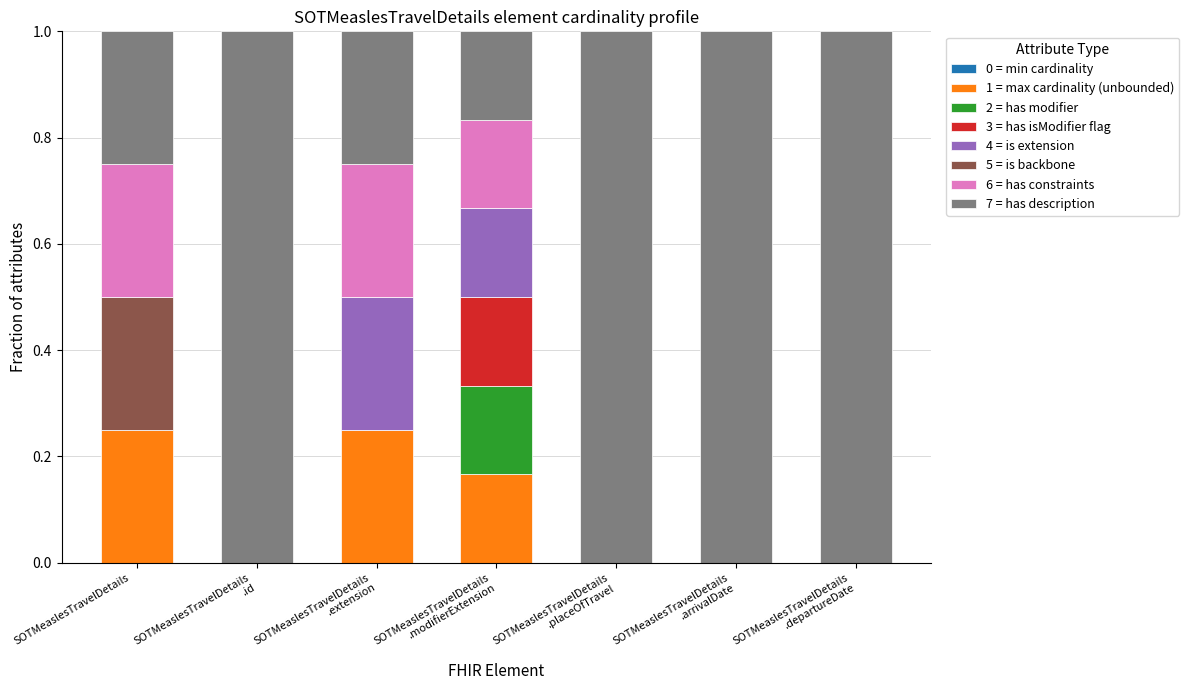

What is the sum of all 1 = max cardinality (unbounded) values?

0.7